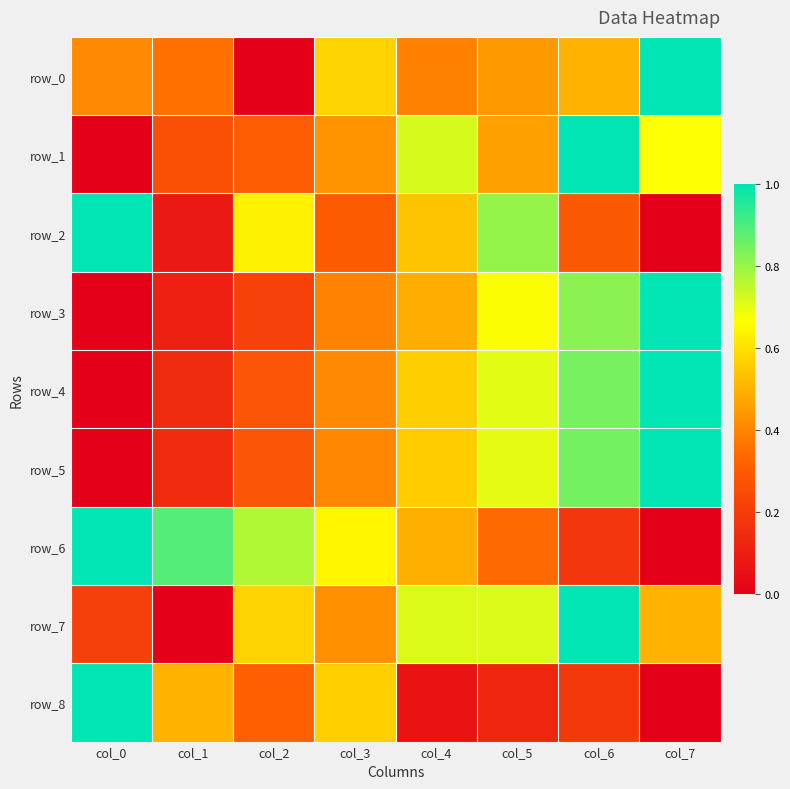

Is the value of row_7 at col_6 greater than the value of row_4 at col_7?

No